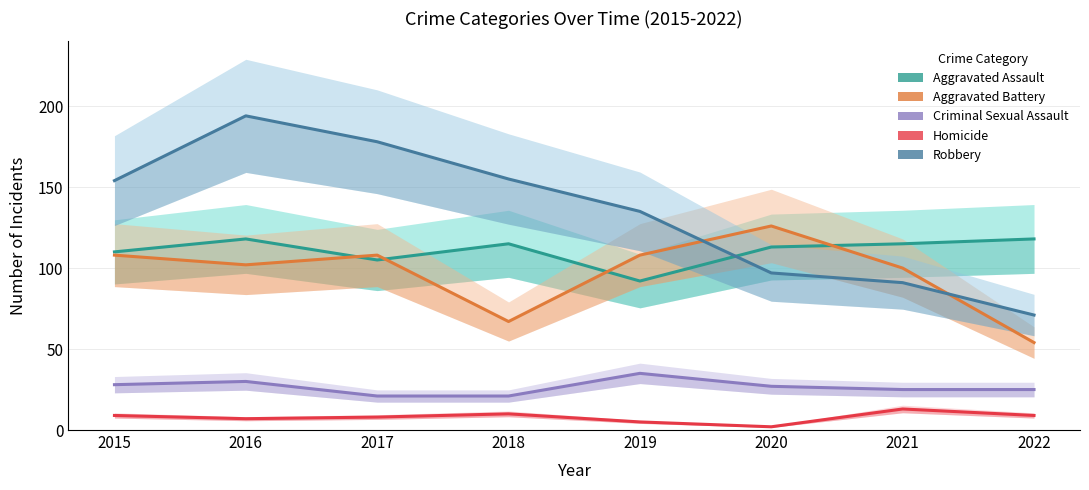

At which category does Aggravated Assault reach its first local peak?

2016